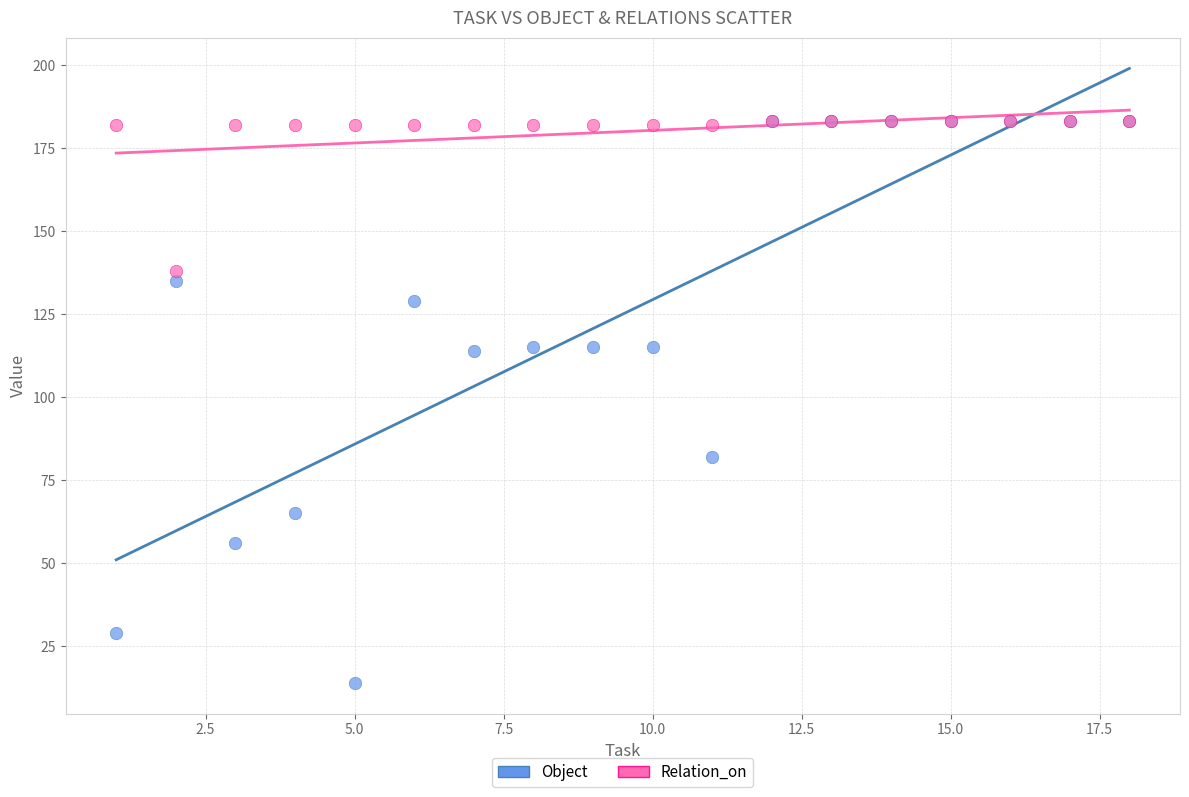

What are all the series names shown in the legend?

Object, Relation_on